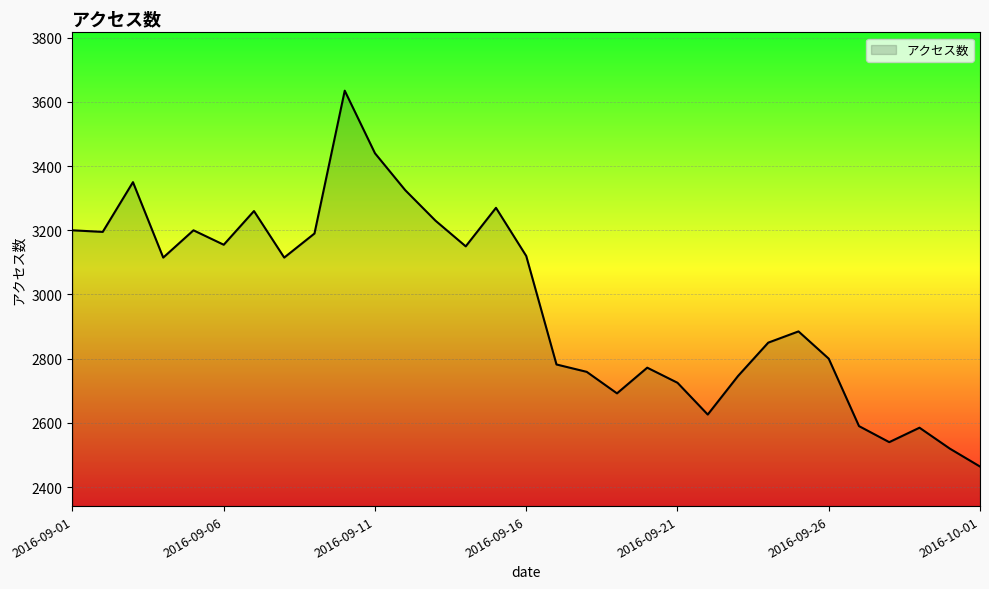

What is the smallest value displayed?

2464